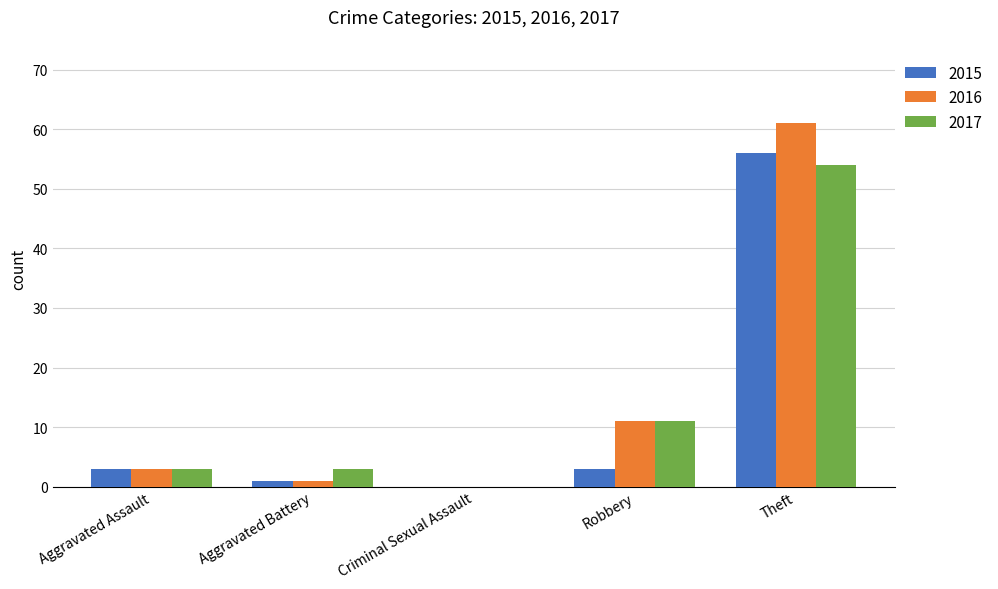

How many data points does each series have?

5